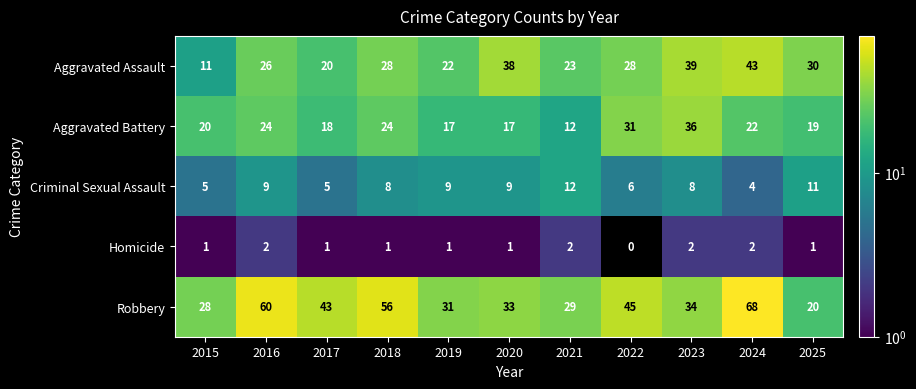

What is the spread (max minus min) of values at 2016?

58